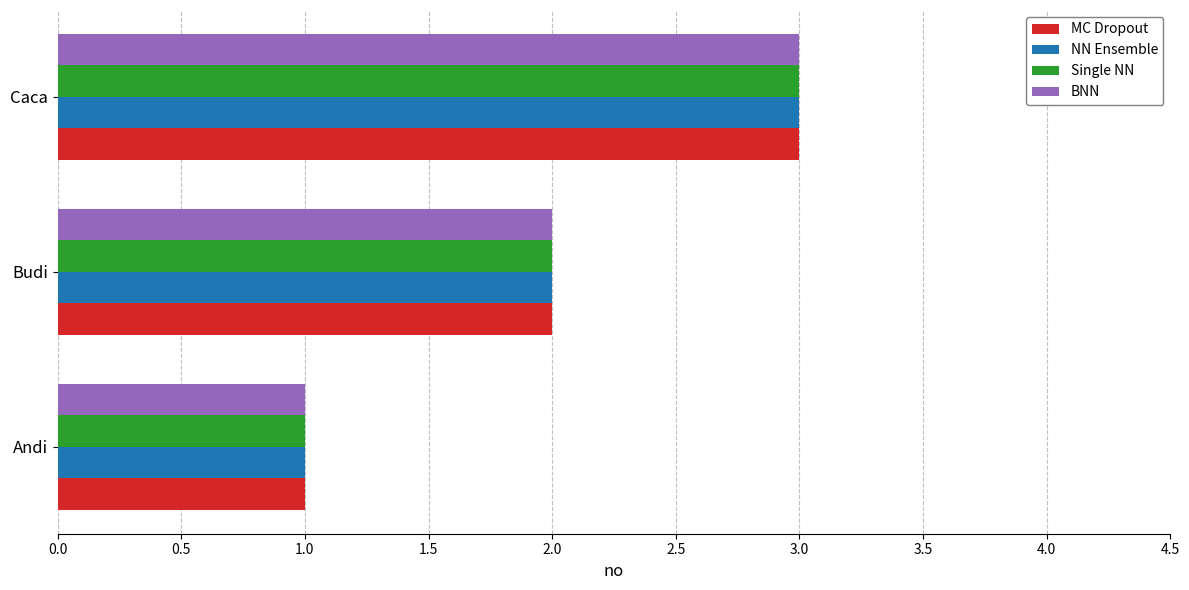

What is the sum of all Single NN values?

6